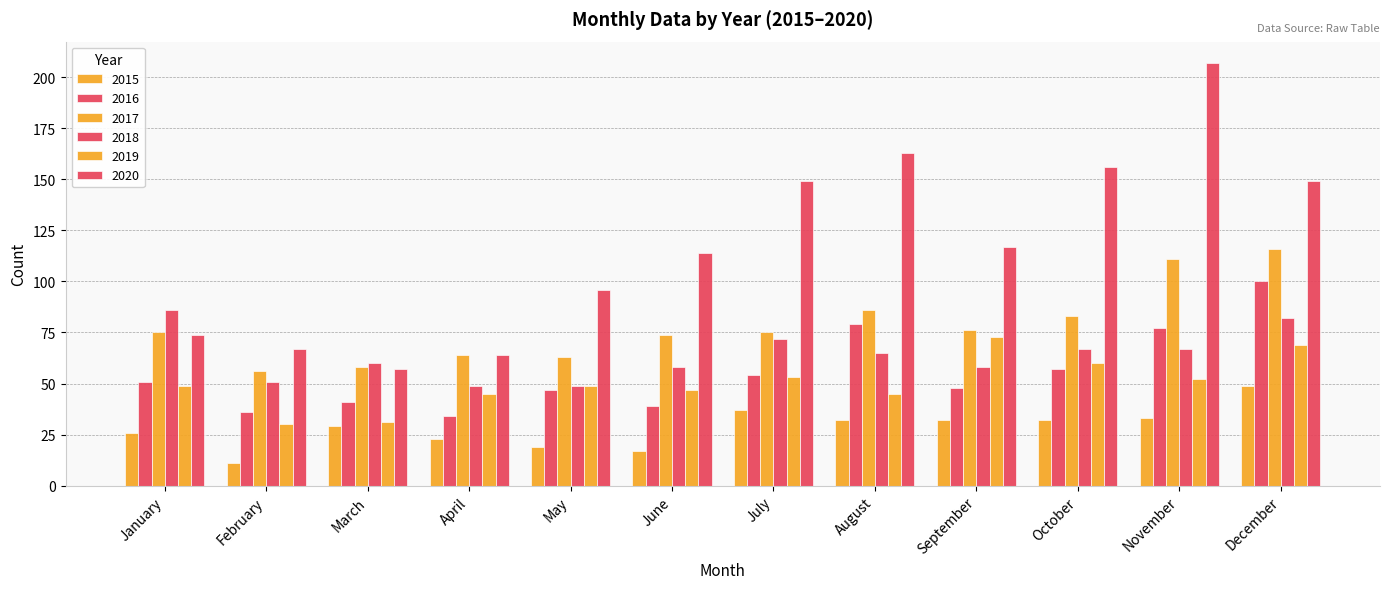

How many bars are there in each group?

6